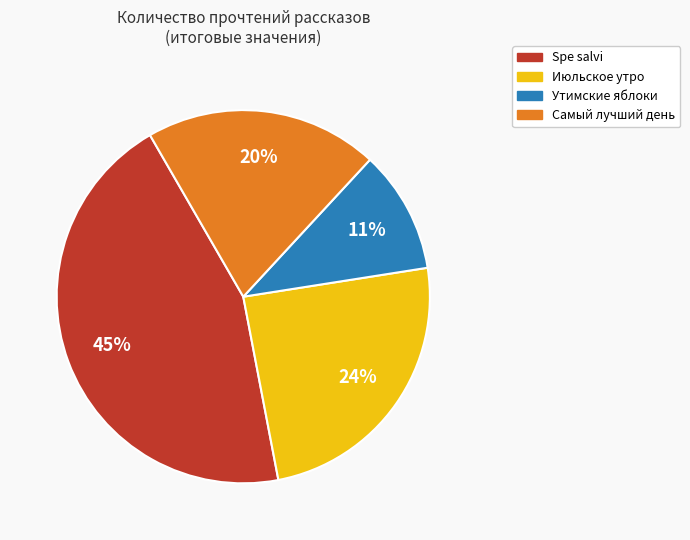

To the nearest percent, what is the average slice percentage?

25%